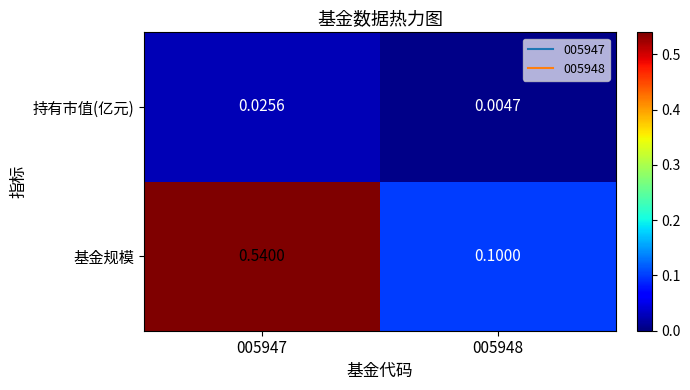

List the series in order of their overall mean, highest first.

基金规模, 持有市值(亿元)